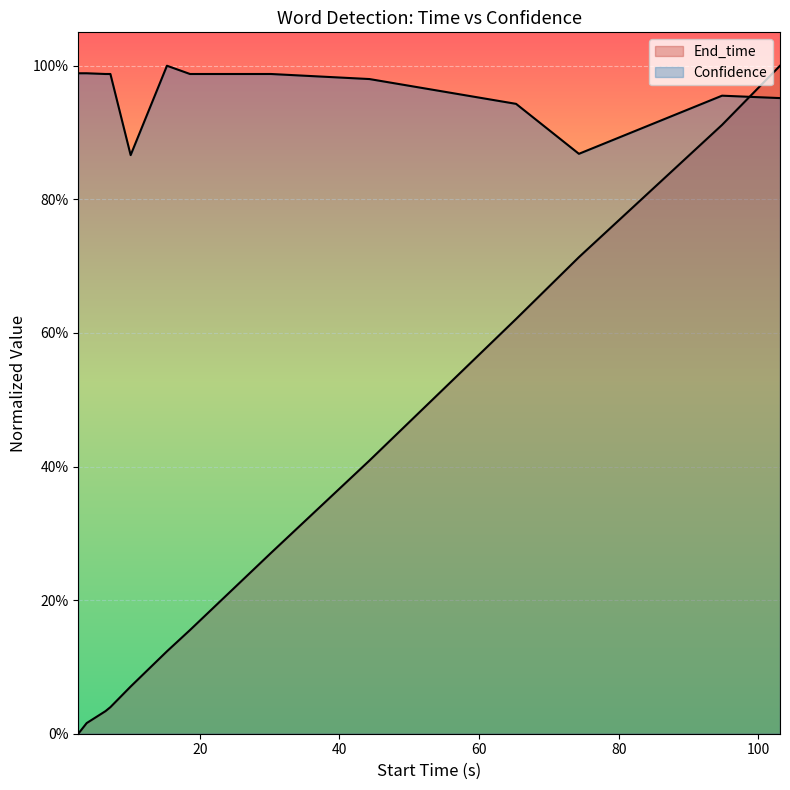

Reading left to right, list all the values displayed in this chart.

End_time: 2.6=0.0	3.8=0.0	6.5=0.0	7.2=0.0	10.1=0.1	15.3=0.1	18.6=0.2	30.2=0.3	44.3=0.4	65.3=0.6	74.3=0.7	94.8=0.9	103.1=1.0
Confidence: 2.6=1.0	3.8=1.0	6.5=1.0	7.2=1.0	10.1=0.9	15.3=1.0	18.6=1.0	30.2=1.0	44.3=1.0	65.3=0.9	74.3=0.9	94.8=1.0	103.1=1.0